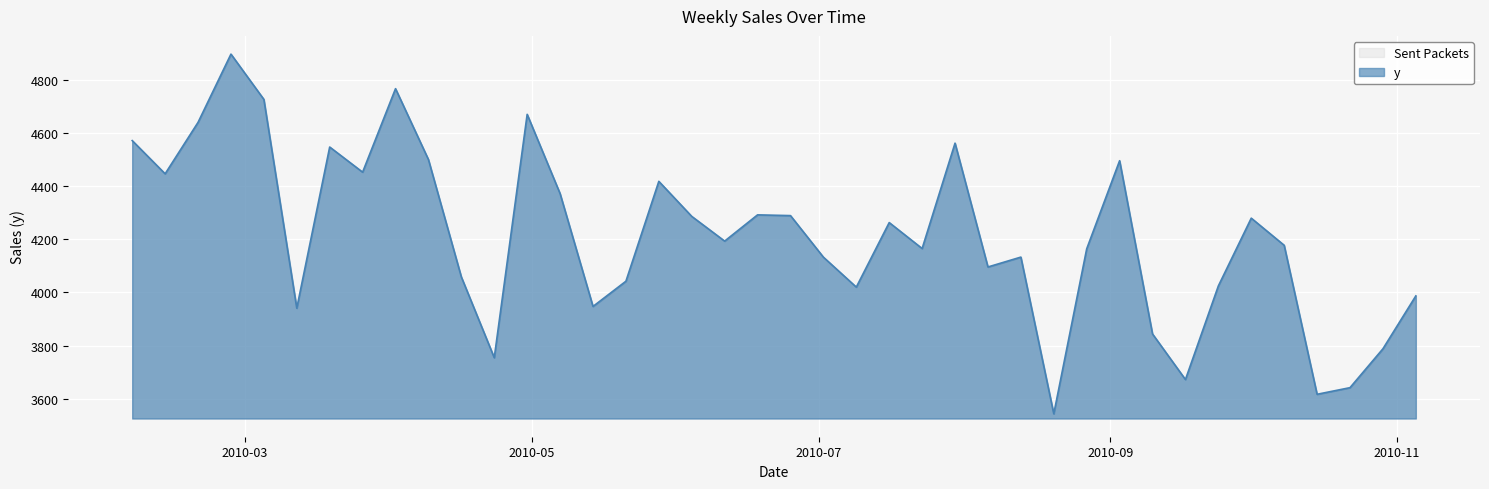

Reading left to right, what are all the values shown in this chart?

4571.0	4446.1	4639.5	4896.3	4726.0	3940.5	4546.8	4452.2	4766.3	4499.8	4058.1	3754.2	4669.8	4371.6	3947.1	4041.9	4417.7	4285.9	4192.9	4291.6	4288.8	4132.5	4019.8	4262.6	4165.0	4561.4	4095.6	4132.7	3543.2	4163.7	4495.3	3843.5	3672.1	4024.2	4279.2	4177.1	3616.6	3641.5	3787.7	3986.7